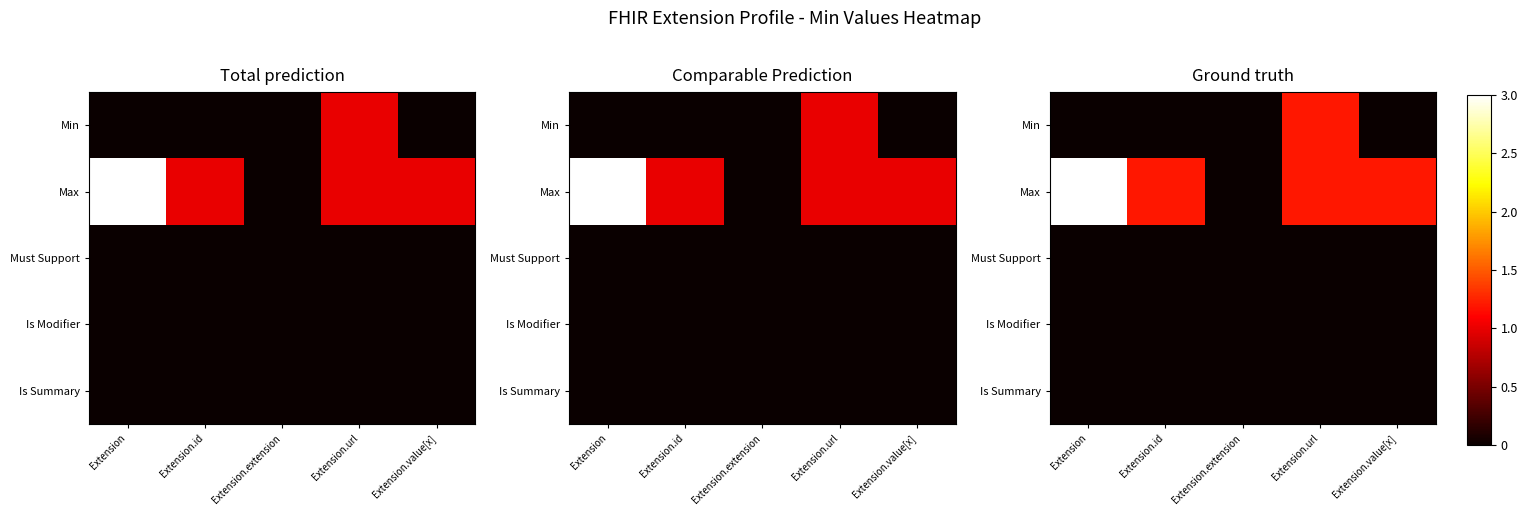

At which category is the sum across all series the highest?

Extension